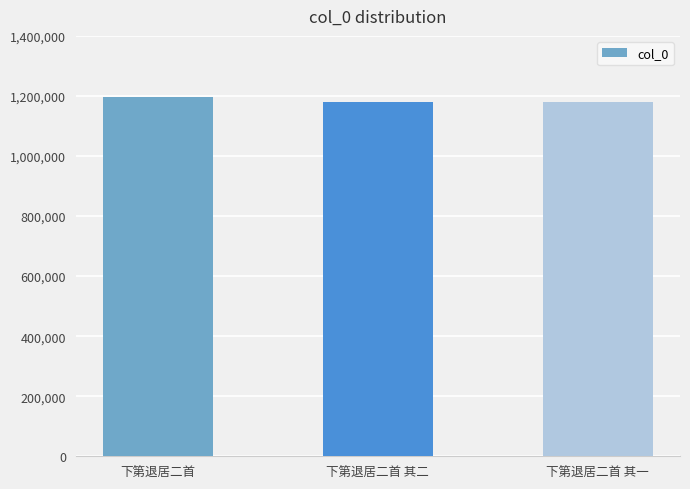

What is the ratio of the value at 下第退居二首 其二 to the value at 下第退居二首 其一?

1.0